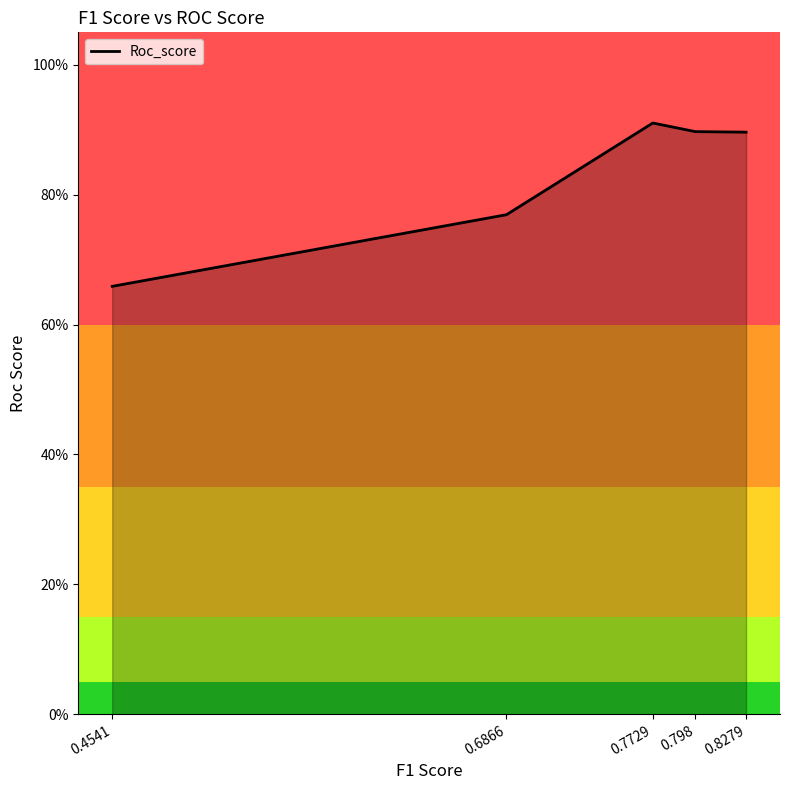

The value at 0.798 is 1.2. True or false?

False